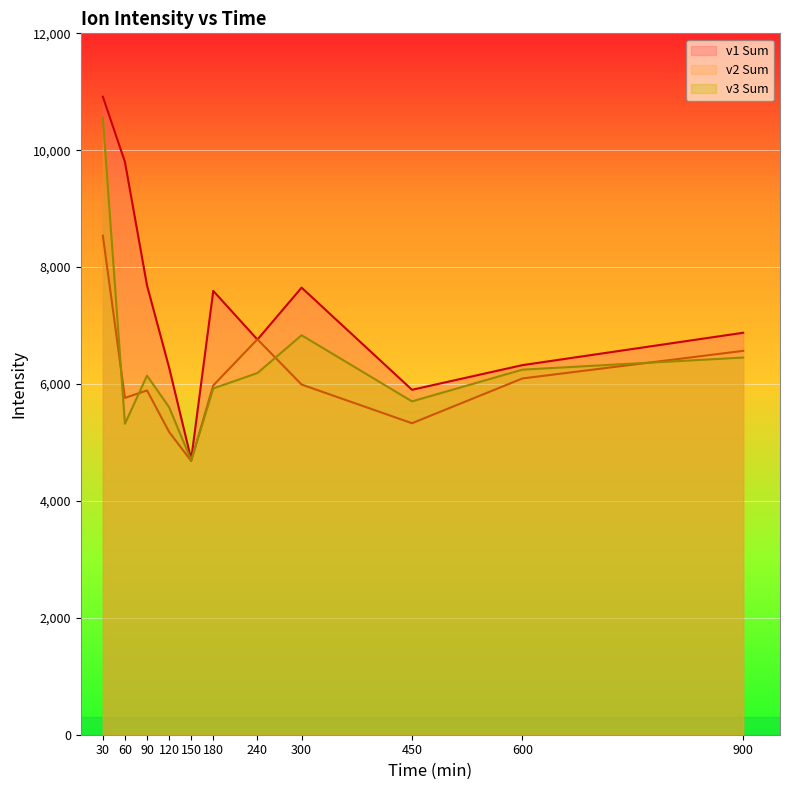

In v3 Sum, how many points are higher than both neighbors (excluding endpoints)?

2